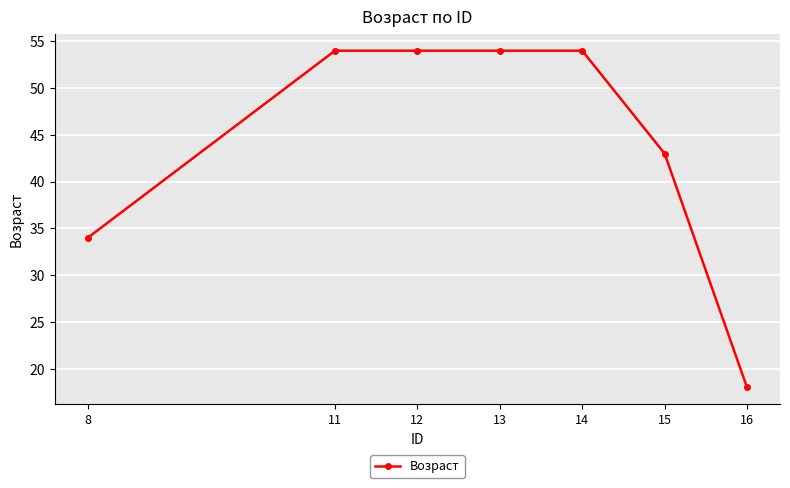

What is the ratio of the value at 12 to the value at 8?

1.6